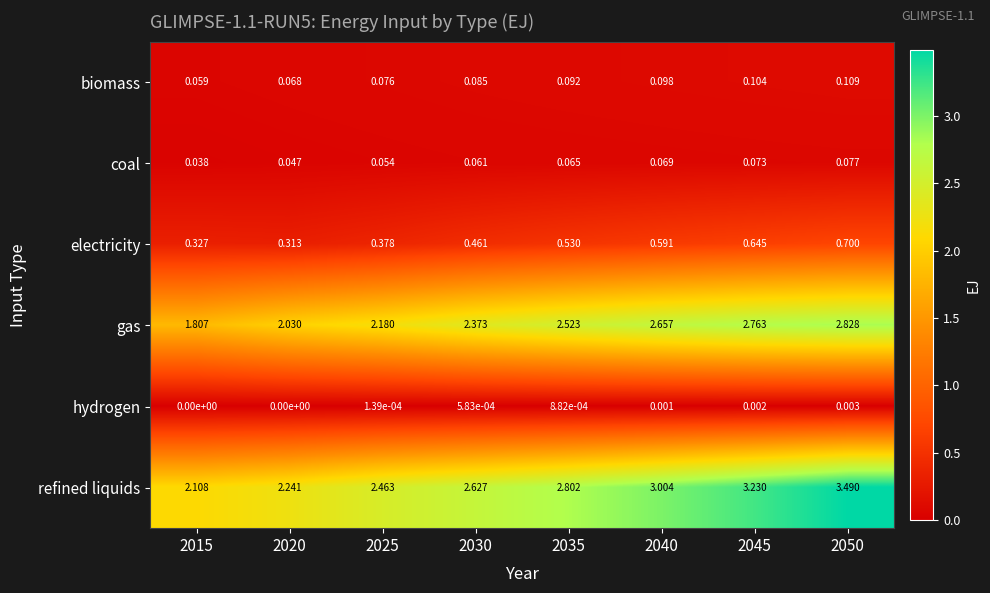

Which series has the widest spread of values?

refined liquids